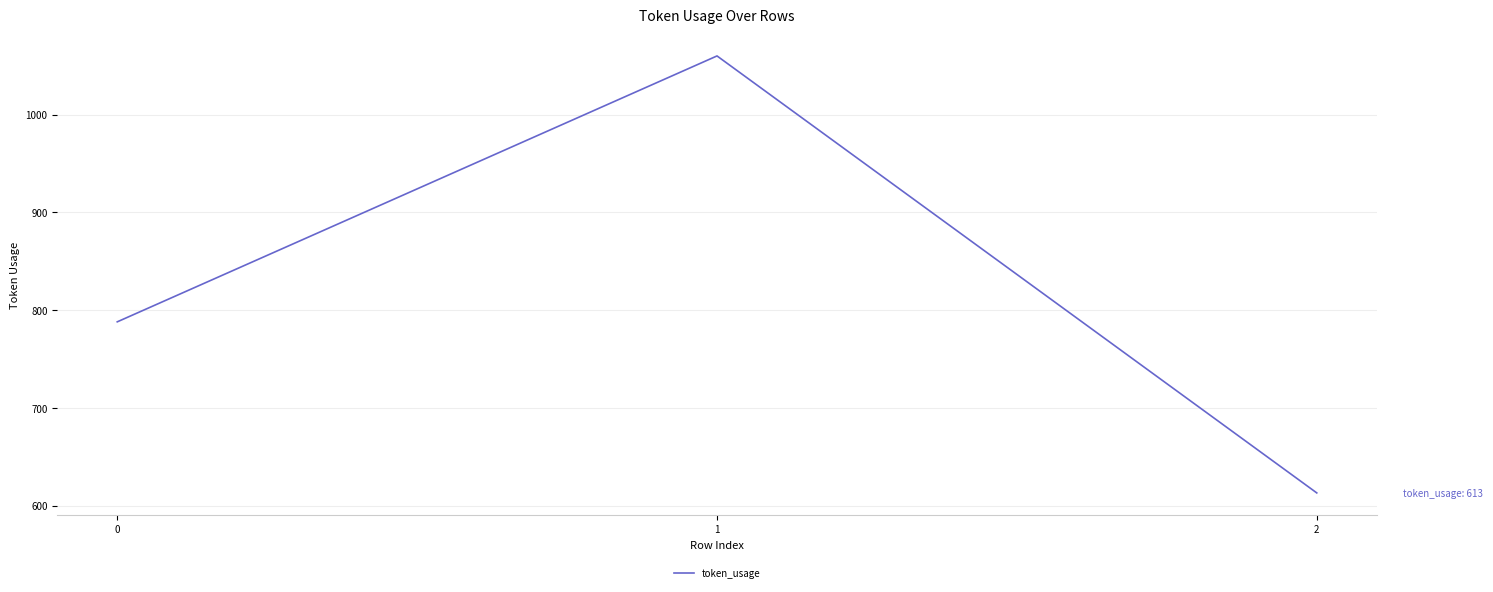

What is the change in value from 0 to 2?

-175